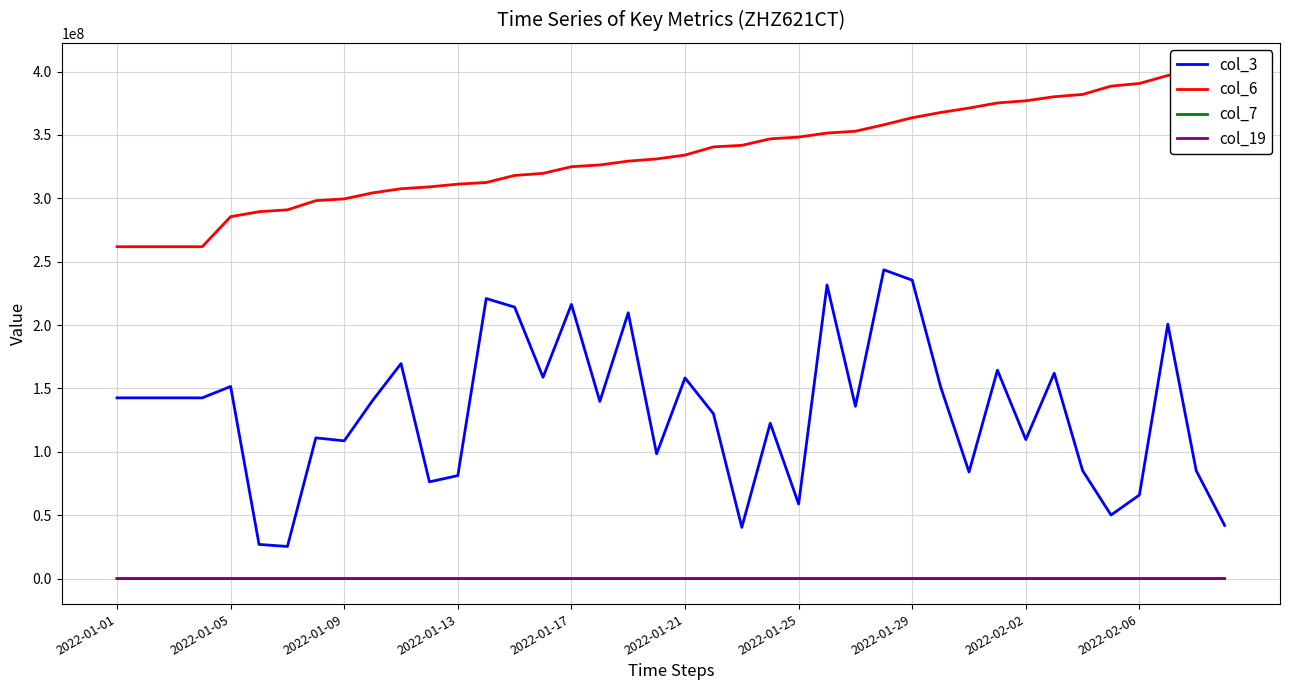

True or false: col_3 and col_7 cross at least once.

False